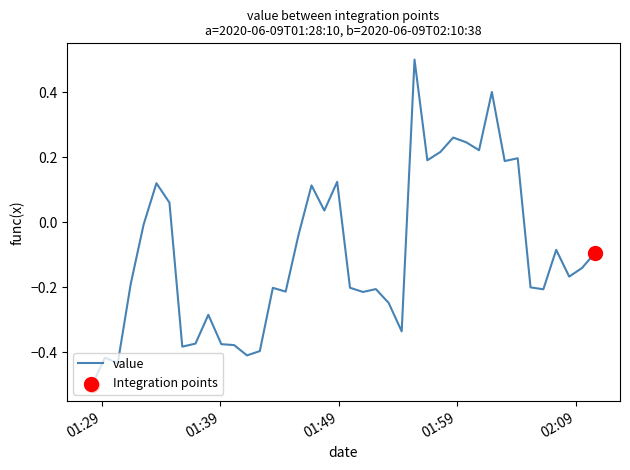

What is the smallest value displayed?

-0.5